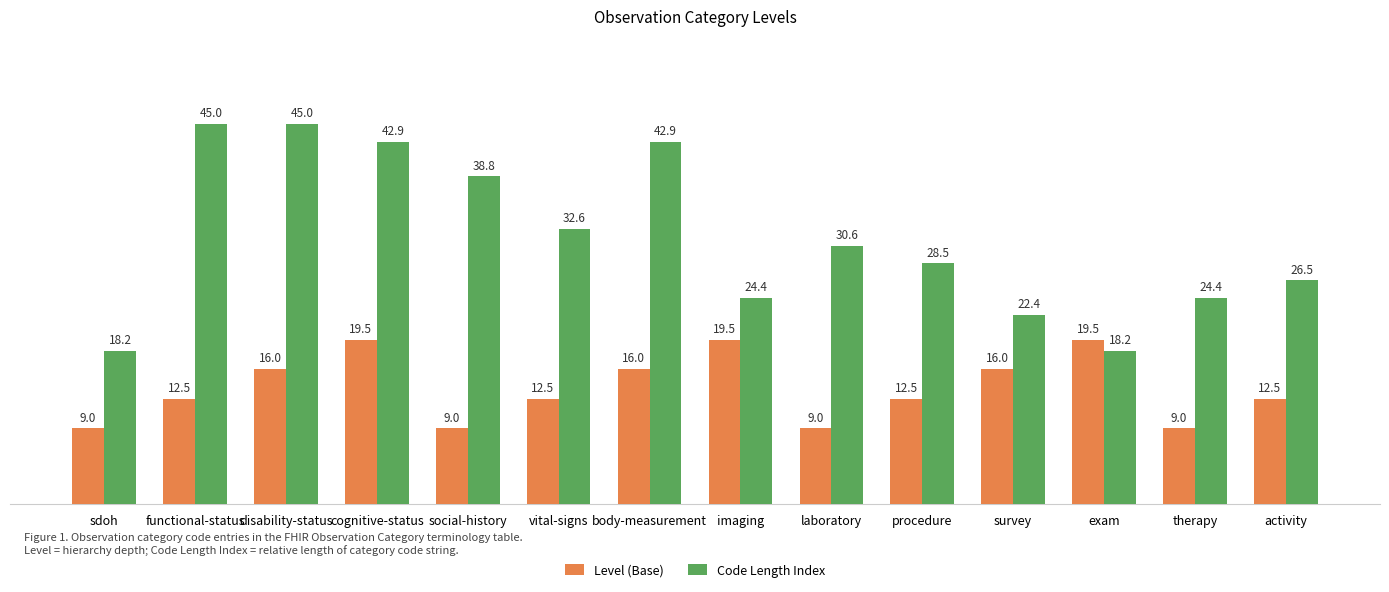

Count the number of data series in this chart.

2